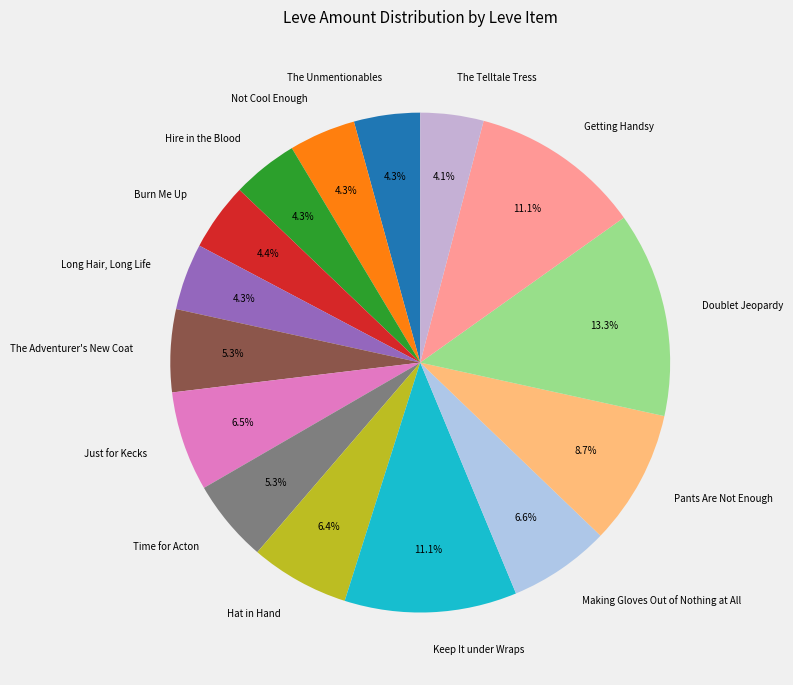

How many segments does this pie chart have?

15